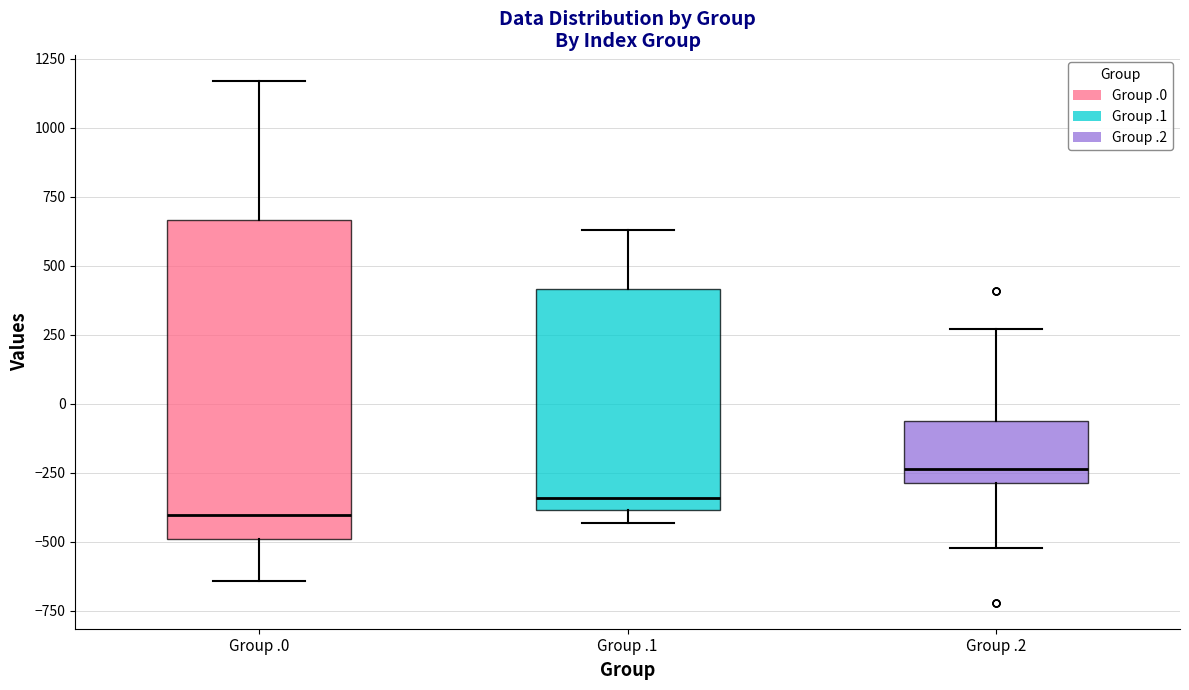

Reading left to right, read every box against the y-axis: the position of its median line, the range the box covers, and the ends of its whiskers. The values are not printed on the chart, so give them approximately, as read against the axis.

Group .0: median -400, box -500 to 650, whiskers -650 to 1150
Group .1: median -350, box -400 to 400, whiskers -450 to 650
Group .2: median -250, box -300 to -50, whiskers -500 to 250